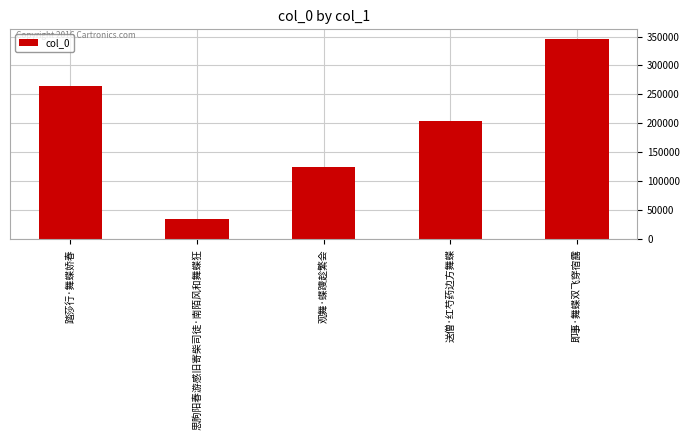

How many values are below 204600?

2